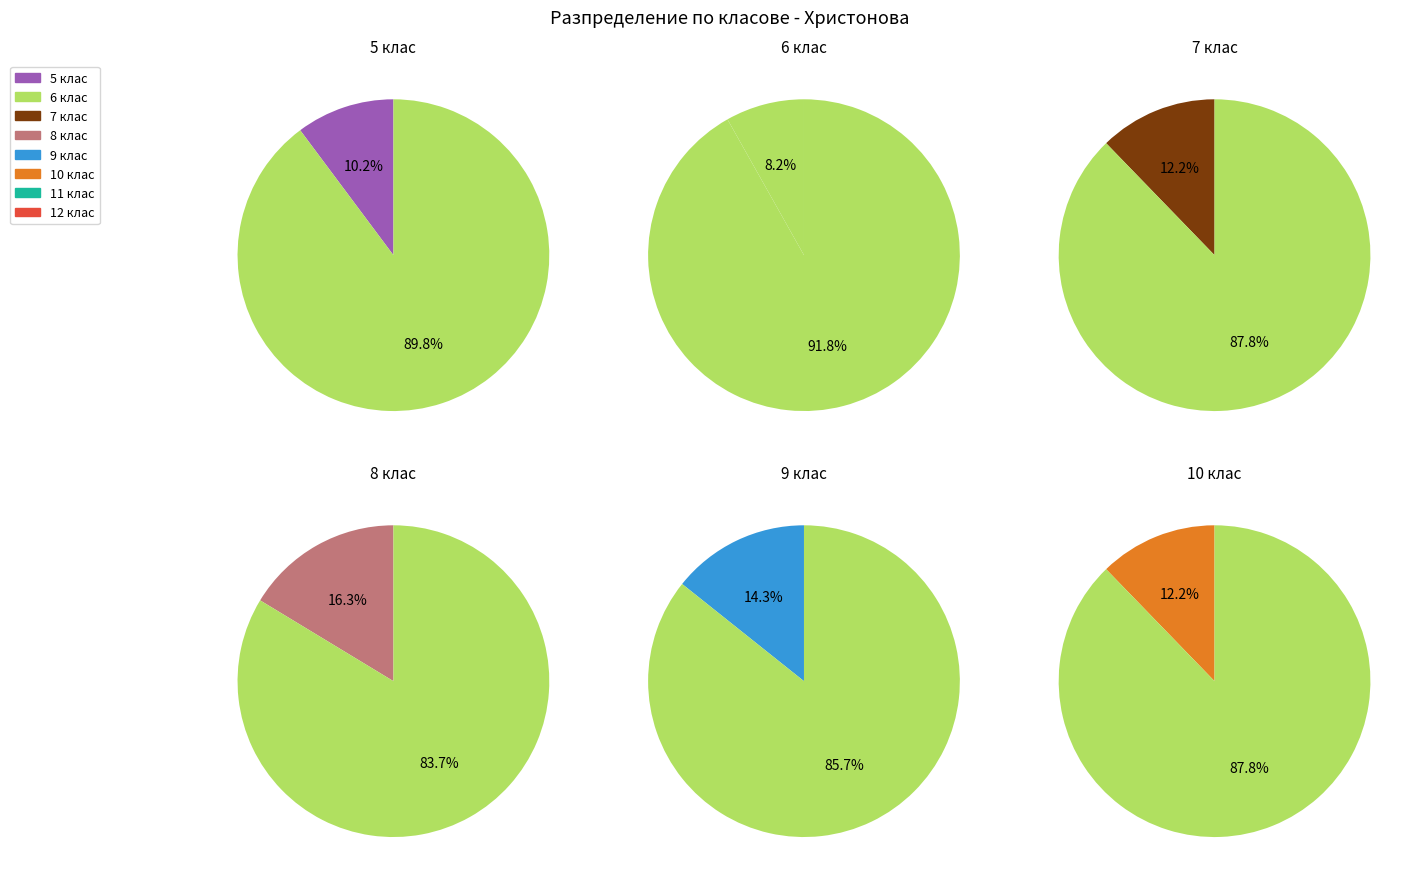

To the nearest percent, what is the difference between the largest and smallest slice percentages?

8%